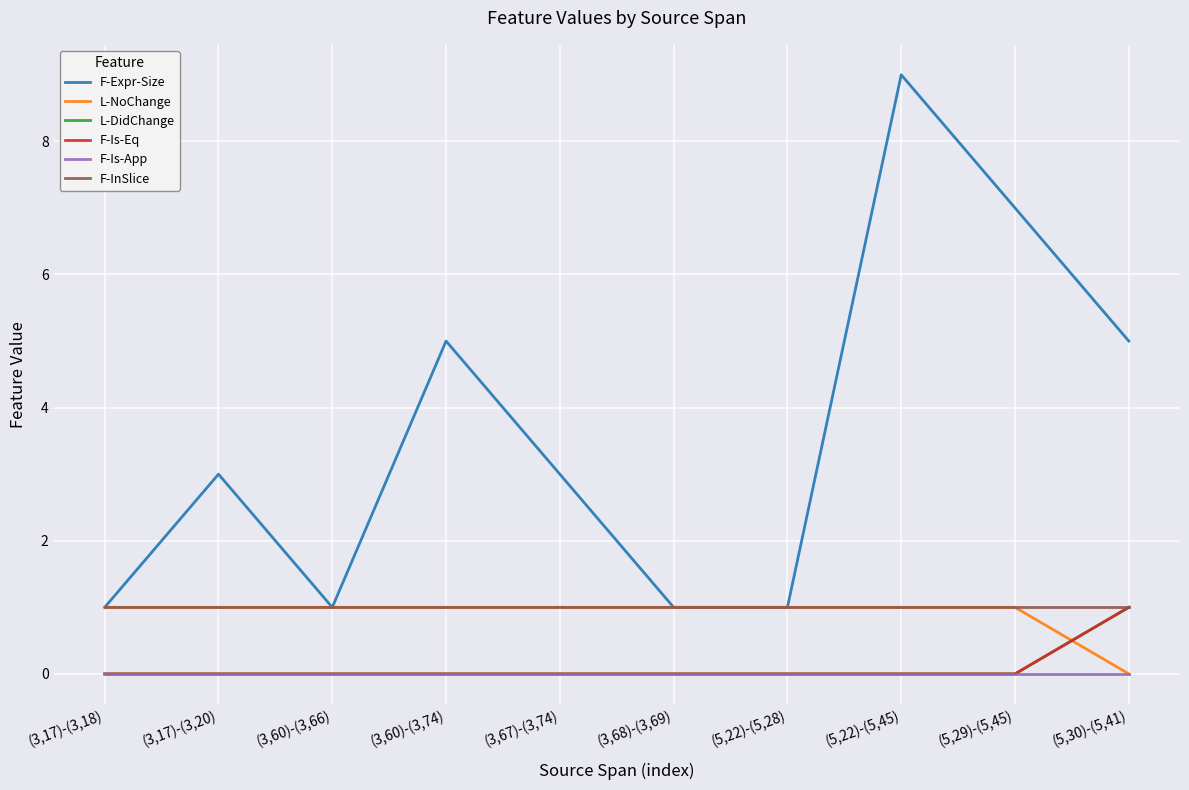

Is this an area chart (filled region under the line)?

No